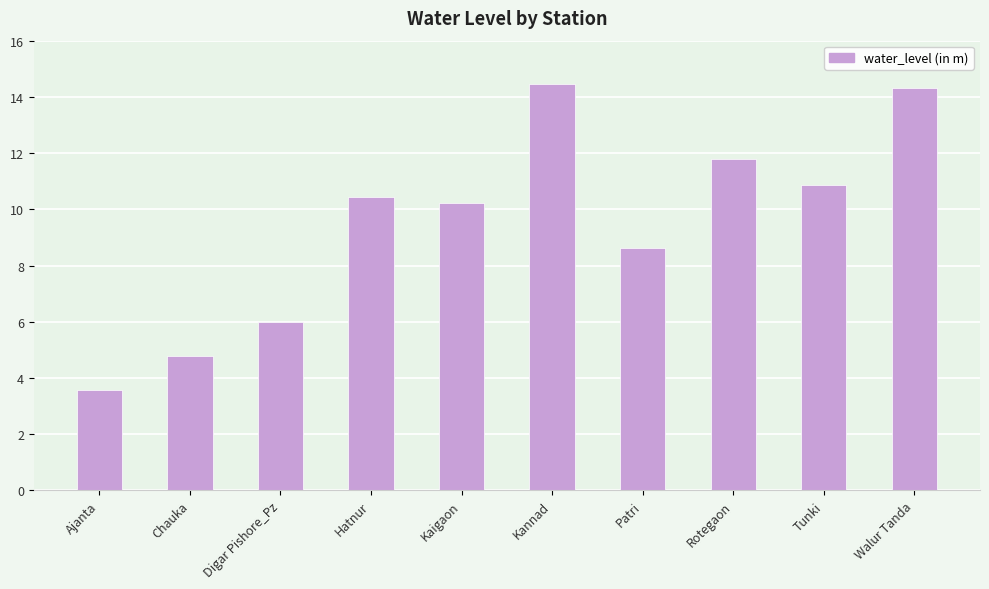

What is the difference between the values at Rotegaon and Kannad?

2.7